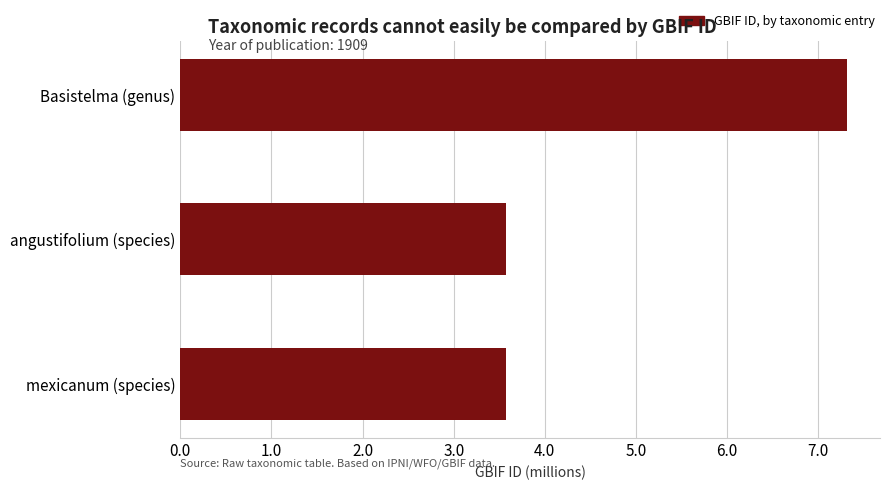

What is the label of the 2nd bar from the bottom?

angustifolium (species)